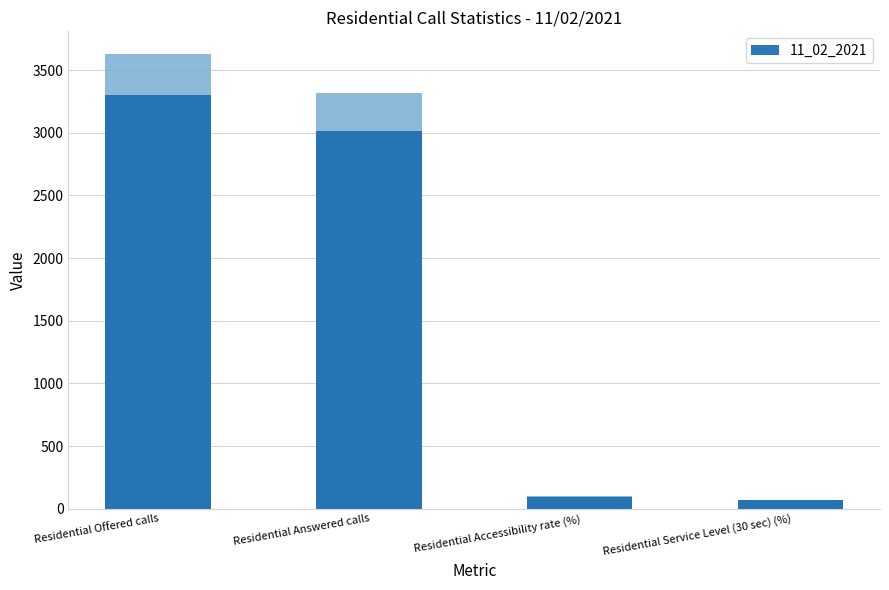

Where is the data nearest to the value 1681?

Residential Answered calls